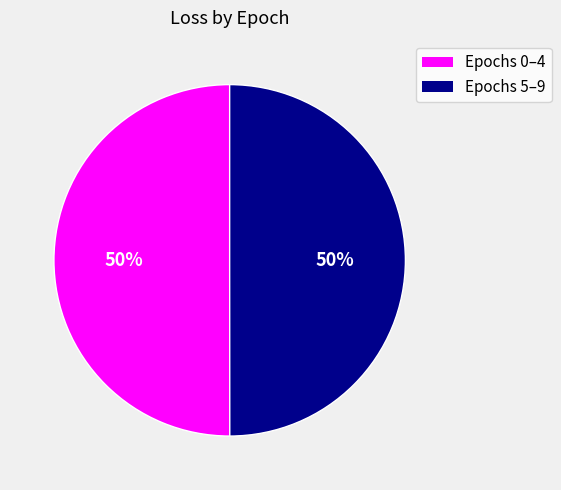

To the nearest percent, what is the average slice percentage?

50%